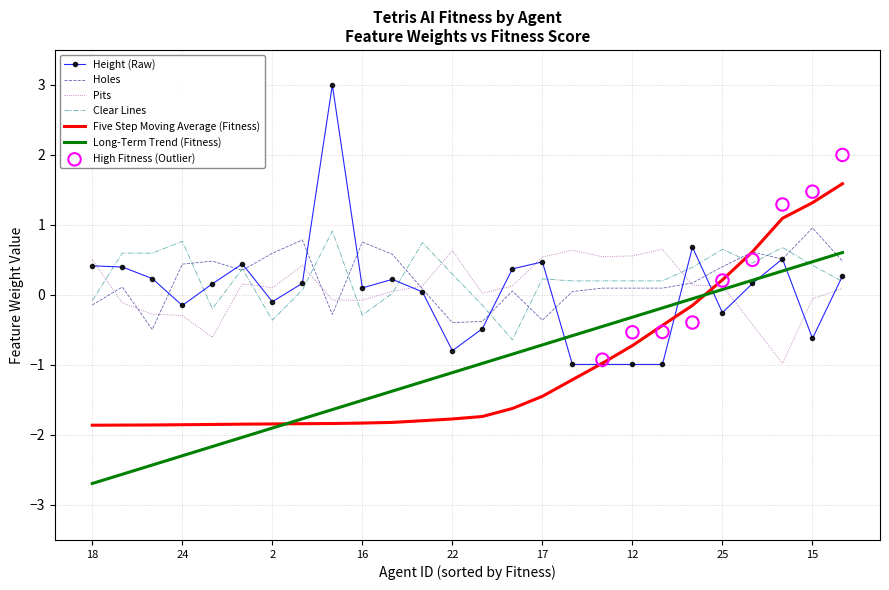

Is the value of Holes at 16 greater than the value of Pits at 15?

Yes